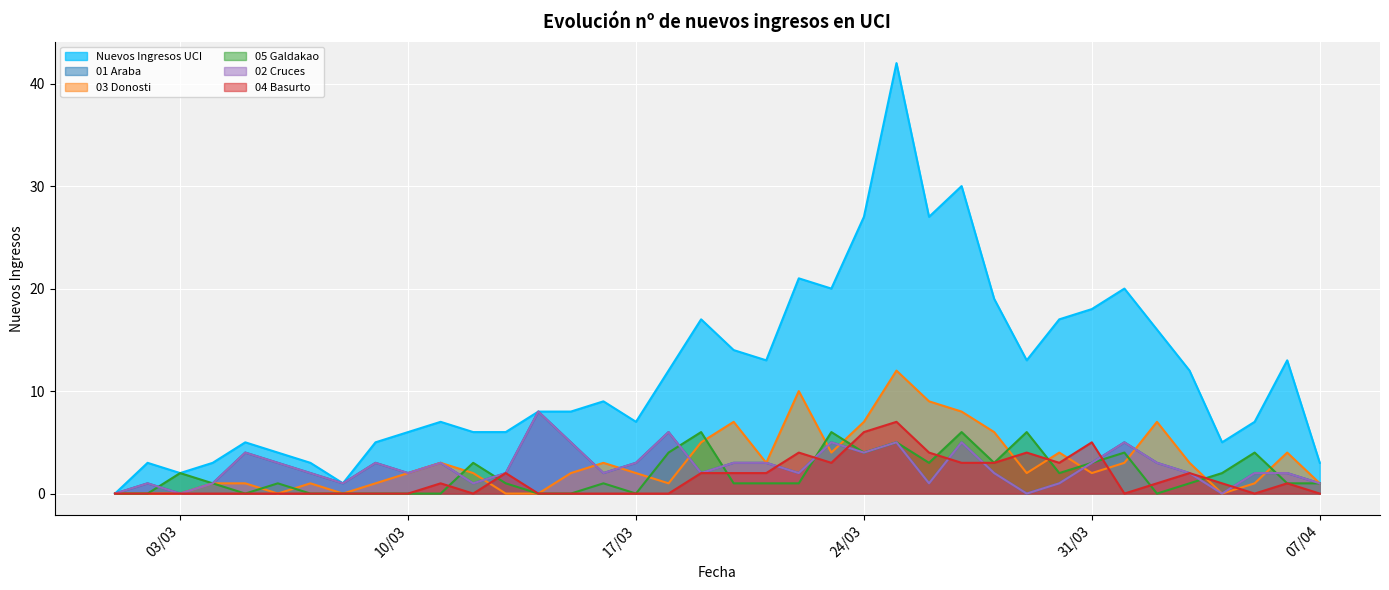

What position from the right is 4/4/2020?

4